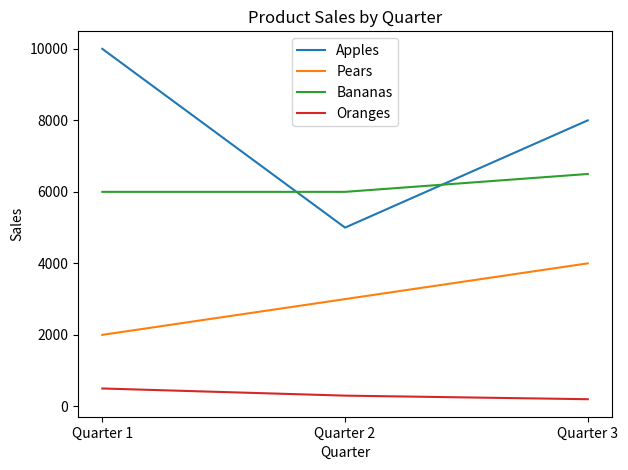

What is the difference between the Apples values at Quarter 3 and Quarter 2?

3000